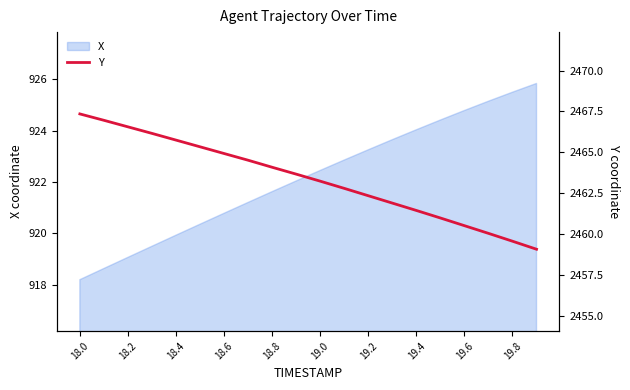

True or false: X has a value of 925.5 at 19.8.

True